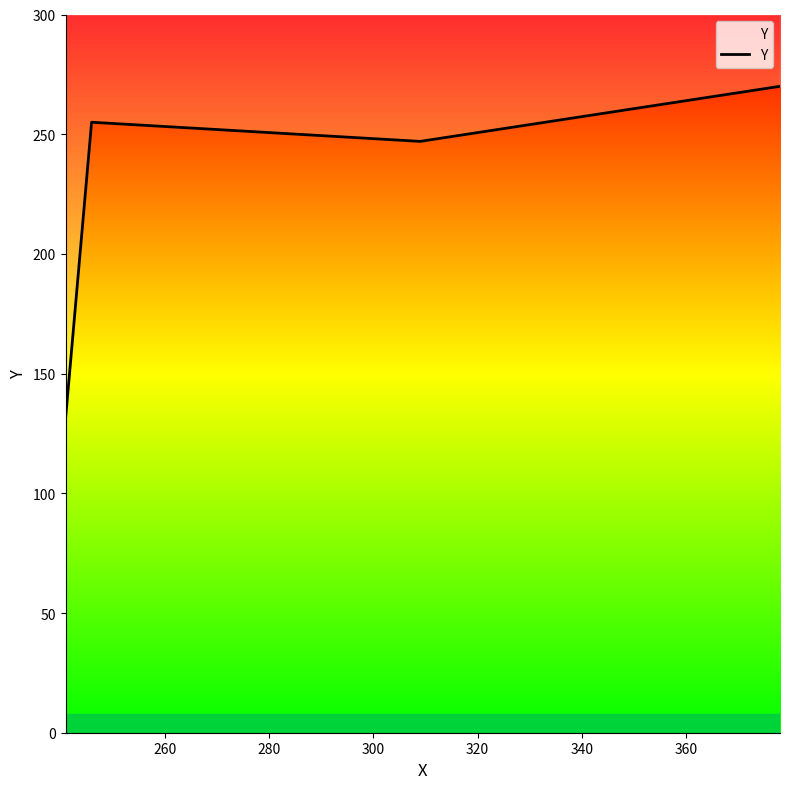

Count the number of data series in this chart.

1